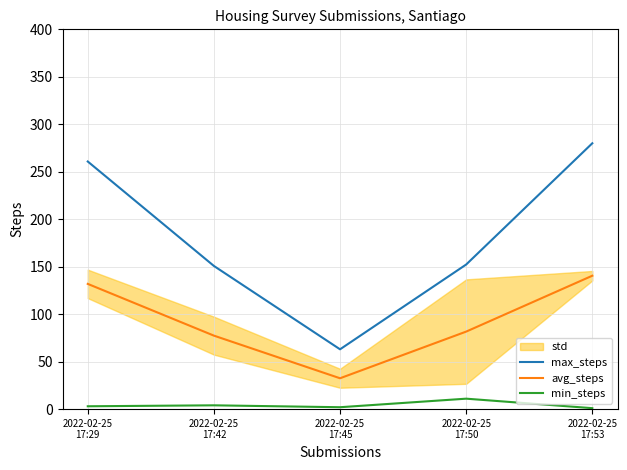

What position from the left is 2022-02-25
17:50?

4